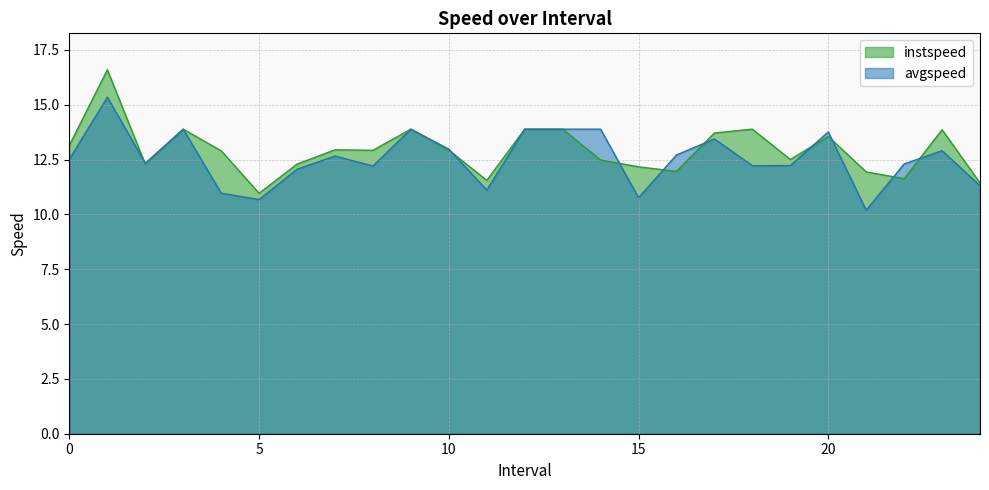

Does the chart display data point markers on the line(s)?

No